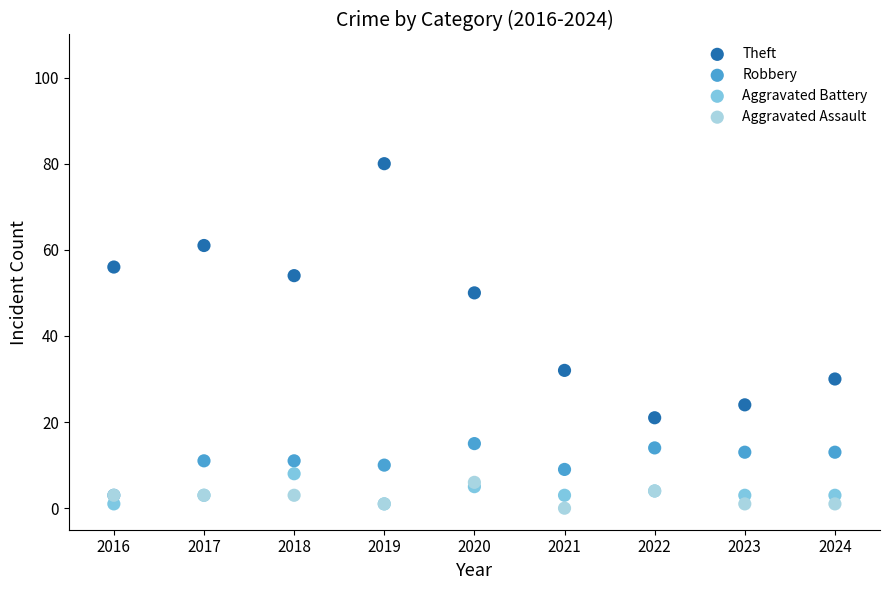

Across all series, what Y value is closest to 40?

32